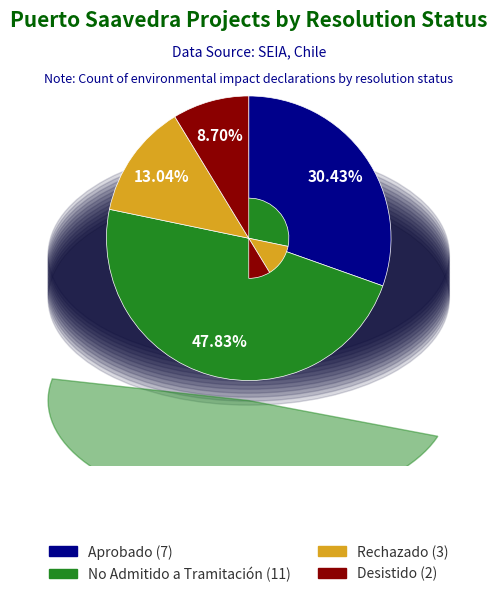

What is the change in value from No Admitido a Tramitación to Rechazado?

-8